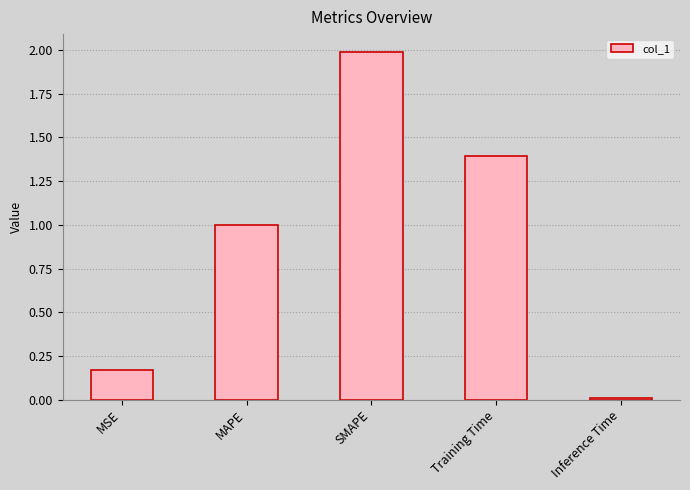

What is the difference between the second highest and minimum values?

1.4